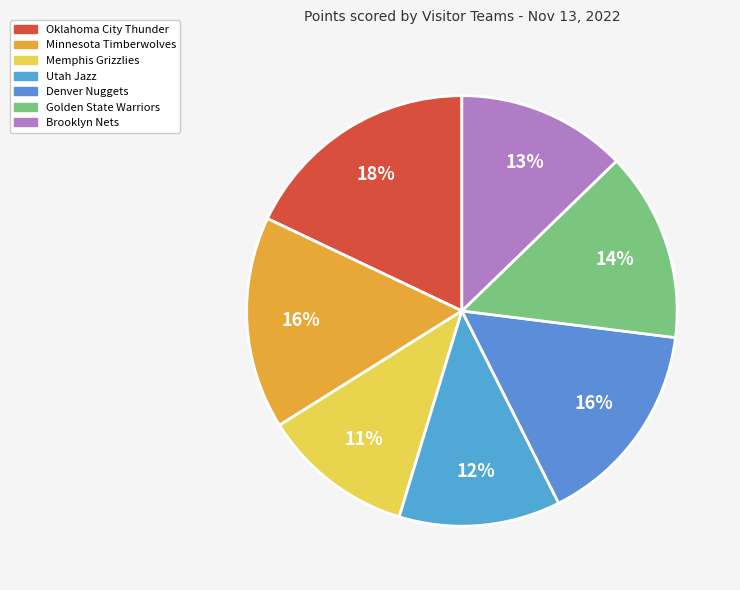

The Golden State Warriors slice represents 14% of the pie. True or false?

True